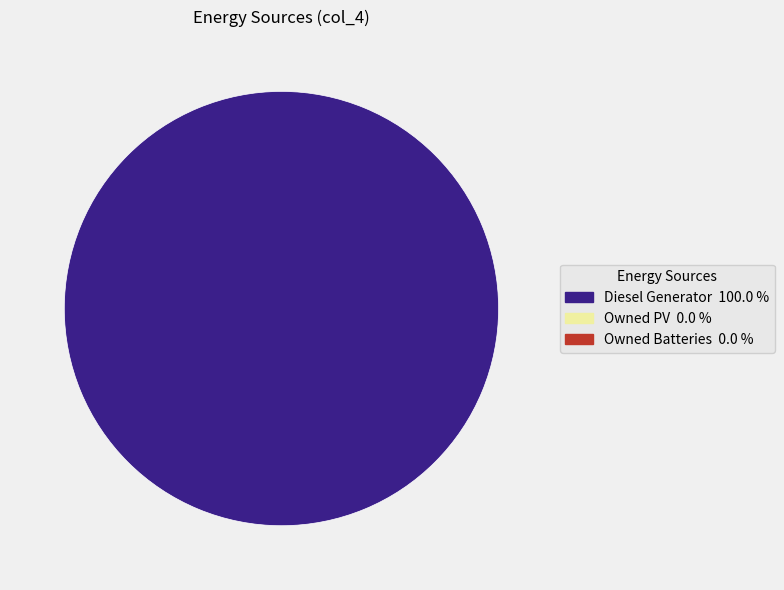

Is there a majority slice in this chart?

Yes